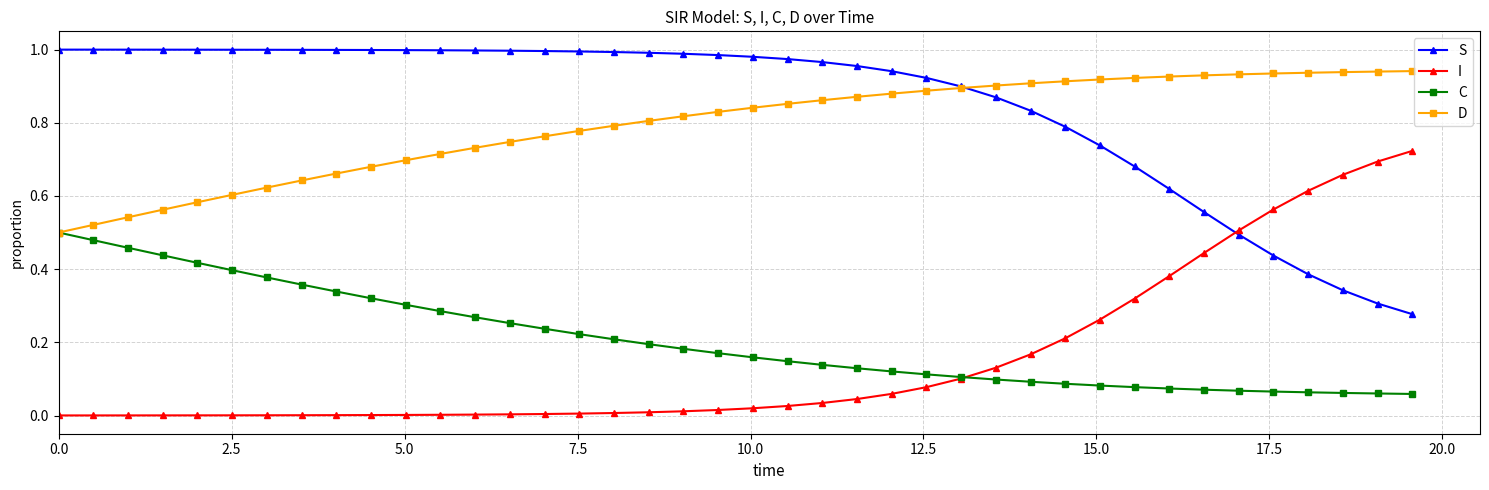

True or false: D and I intersect in this chart.

False